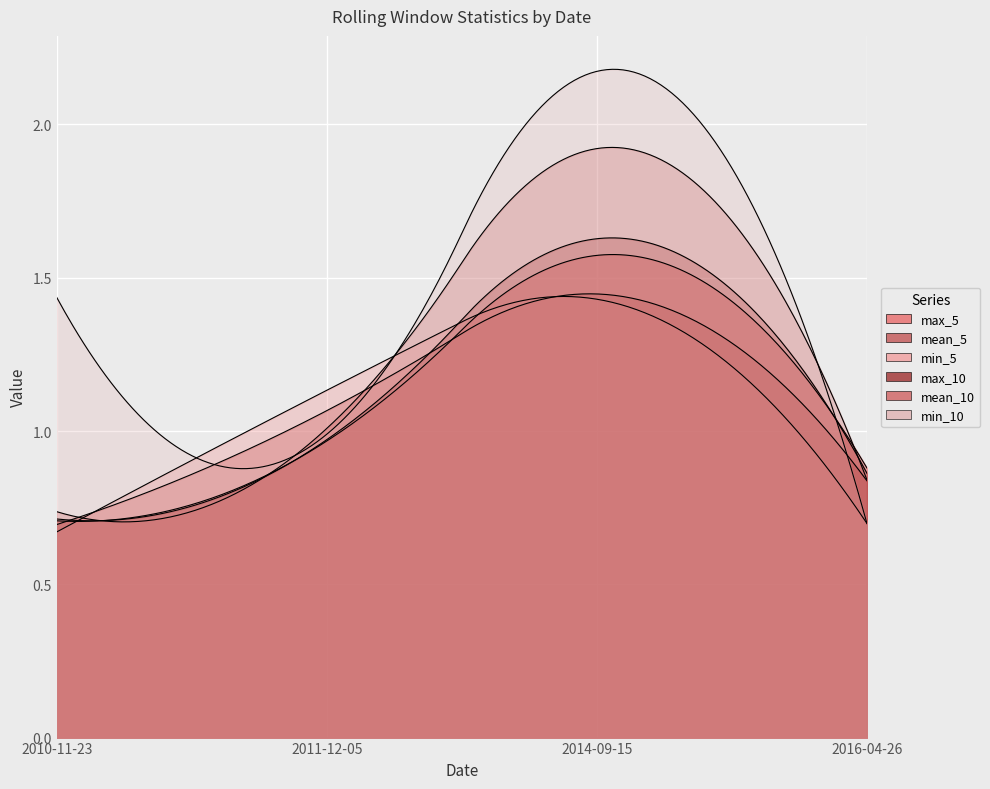

The min_5 series shows 1.4 at 2014-09-15. True or false?

True